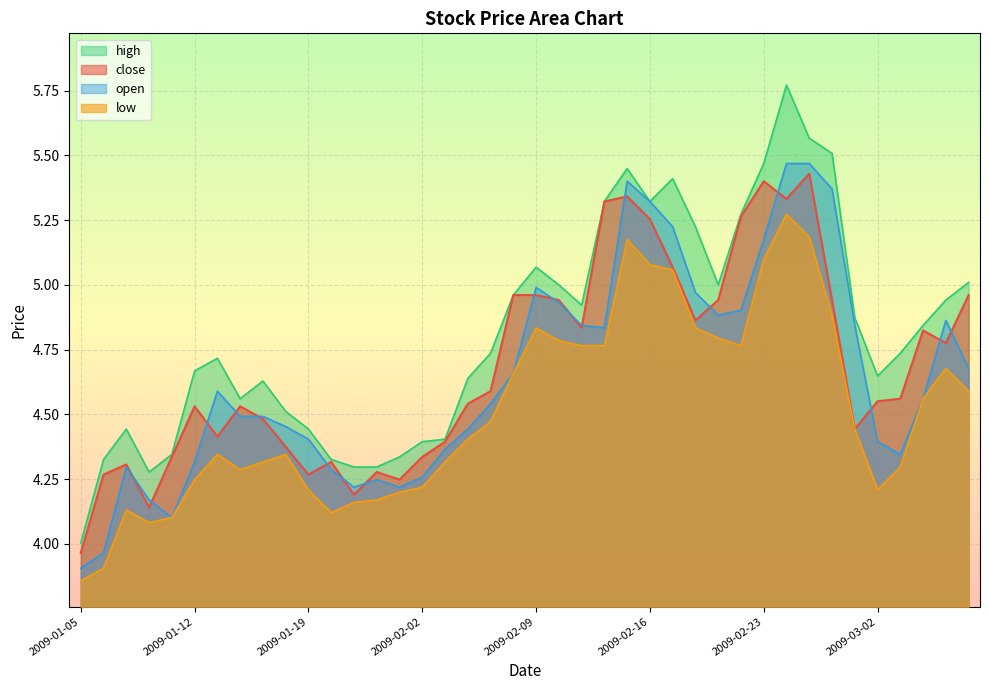

Reading right to left, list all the values displayed in this chart.

close: 5.0	4.8	4.8	4.6	4.6	4.4	4.9	5.4	5.3	5.4	5.3	4.9	4.9	5.1	5.3	5.3	5.3	4.8	4.9	5.0	5.0	4.6	4.5	4.4	4.3	4.2	4.3	4.2	4.3	4.3	4.4	4.5	4.5	4.4	4.5	4.3	4.1	4.3	4.3	4.0
open: 4.7	4.9	4.6	4.3	4.4	4.8	5.4	5.5	5.5	5.2	4.9	4.9	5.0	5.2	5.3	5.4	4.8	4.8	4.9	5.0	4.7	4.5	4.4	4.4	4.3	4.2	4.2	4.2	4.3	4.4	4.5	4.5	4.5	4.6	4.3	4.1	4.2	4.3	4.0	3.9
high: 5.0	4.9	4.8	4.7	4.6	4.9	5.5	5.6	5.8	5.5	5.3	5.0	5.2	5.4	5.3	5.4	5.3	4.9	5.0	5.1	5.0	4.7	4.6	4.4	4.4	4.3	4.3	4.3	4.3	4.4	4.5	4.6	4.6	4.7	4.7	4.3	4.3	4.4	4.3	4.0
low: 4.6	4.7	4.6	4.3	4.2	4.4	4.9	5.2	5.3	5.1	4.8	4.8	4.8	5.1	5.1	5.2	4.8	4.8	4.8	4.8	4.7	4.5	4.4	4.3	4.2	4.2	4.2	4.2	4.1	4.2	4.3	4.3	4.3	4.3	4.2	4.1	4.1	4.1	3.9	3.9